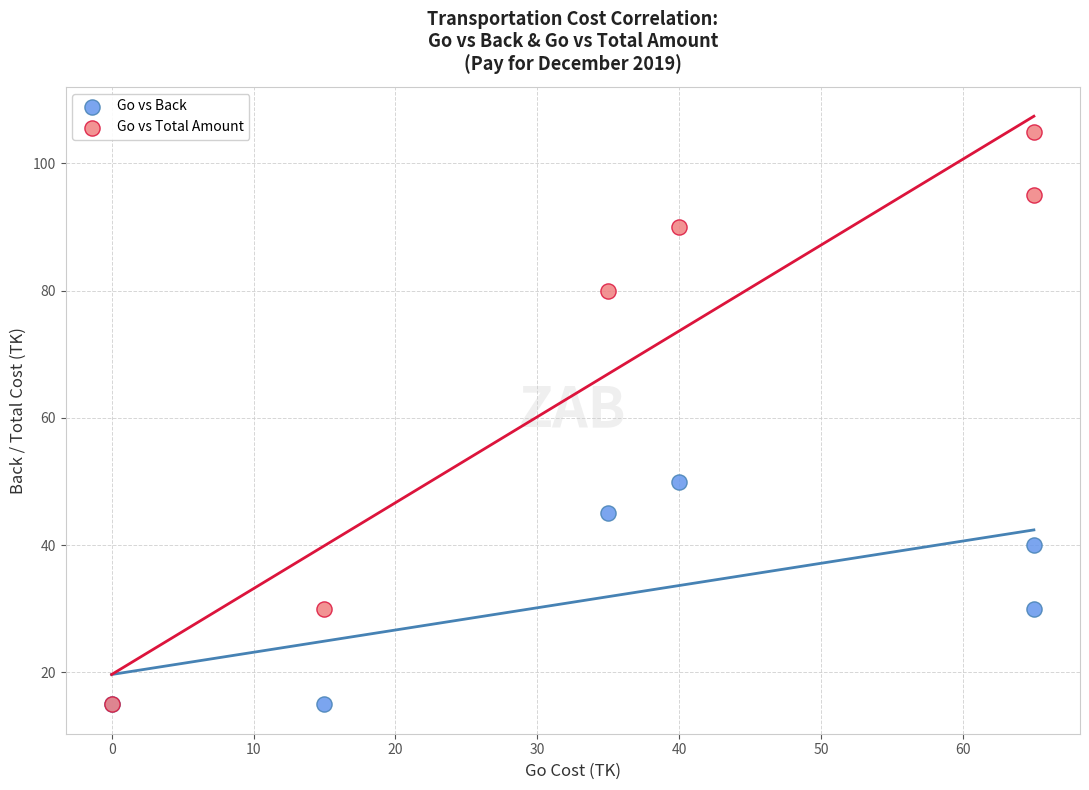

Which series has the widest spread of Y values?

Go vs Total Amount